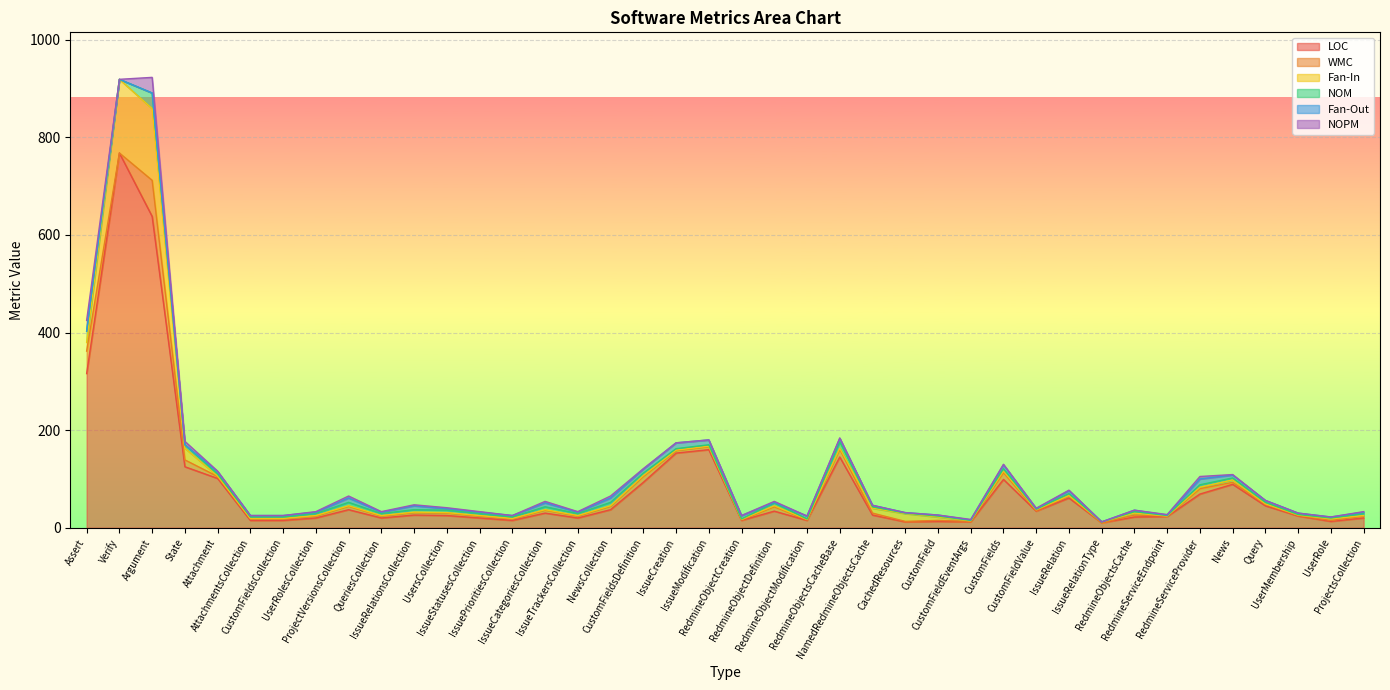

Between CustomFields and RedmineServiceProvider, which series saw the biggest shift?

LOC